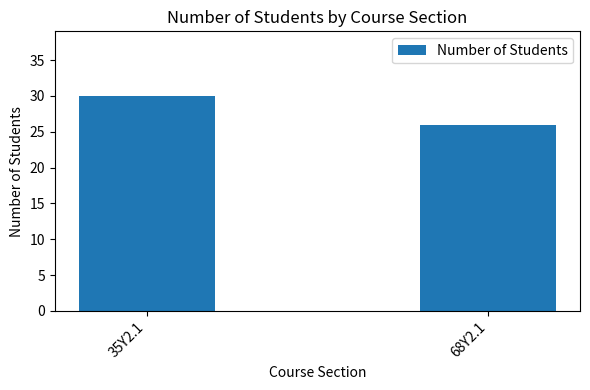

True or false: the data shows 35 at 68Y2.1.

False